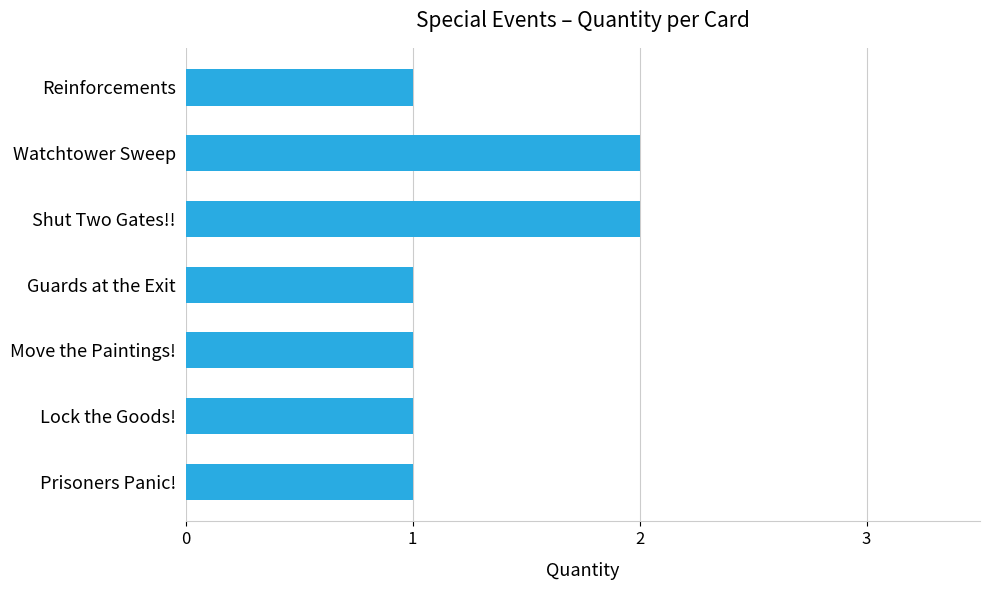

What position from the bottom is Move the Paintings!?

3